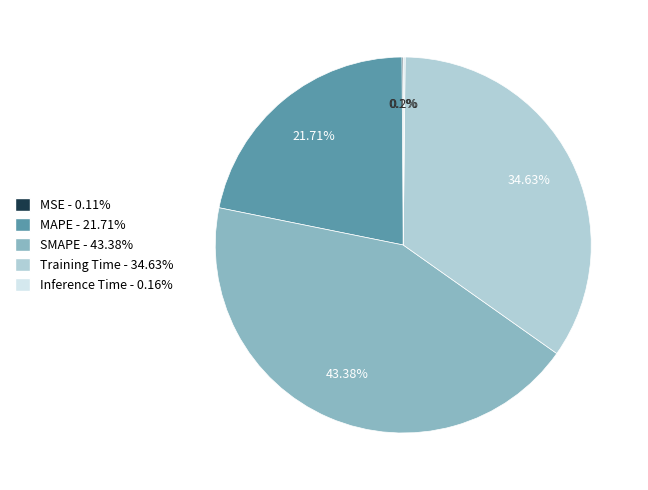

Is there any slice that represents more than half of the pie?

No